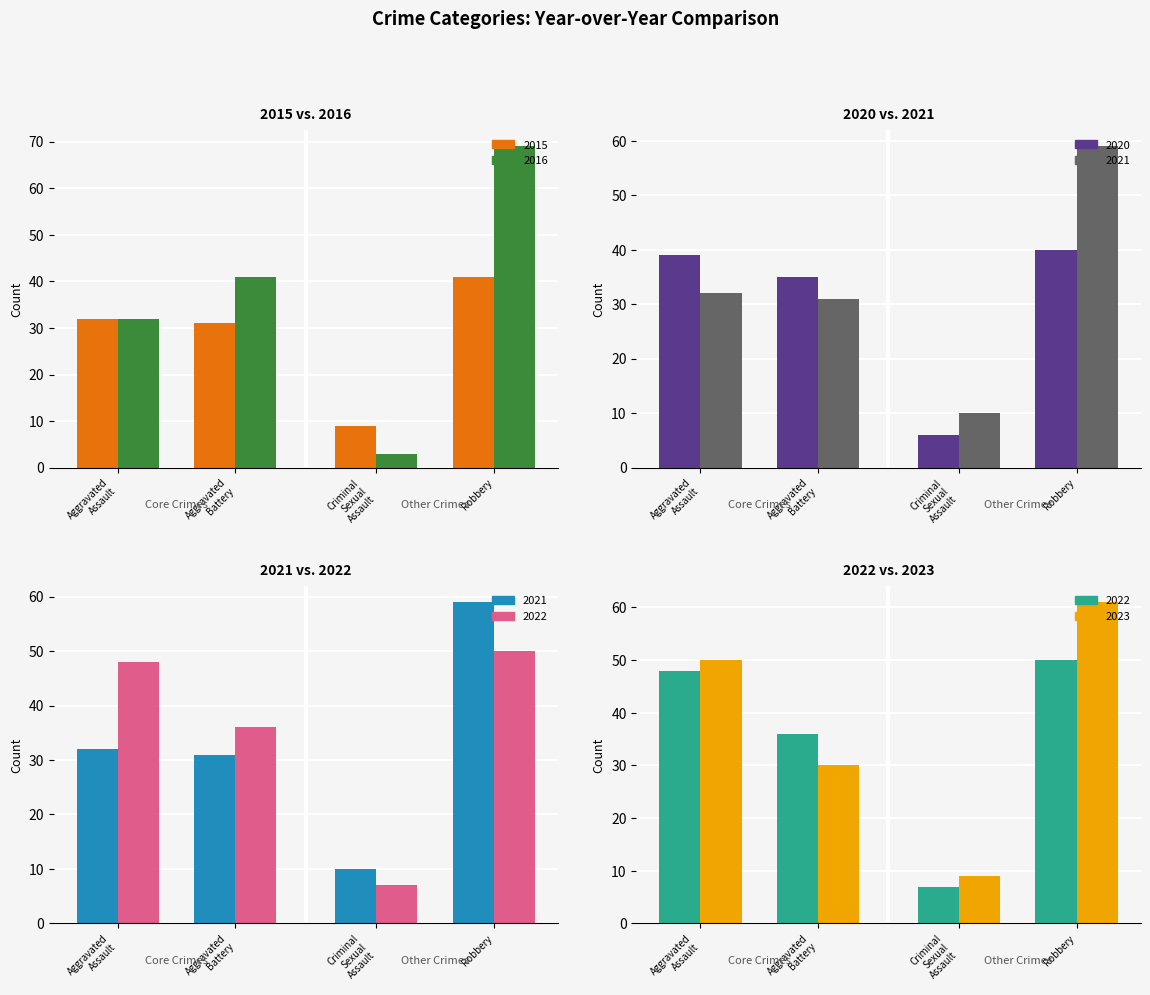

At how many categories does at least one series exceed 54?

1